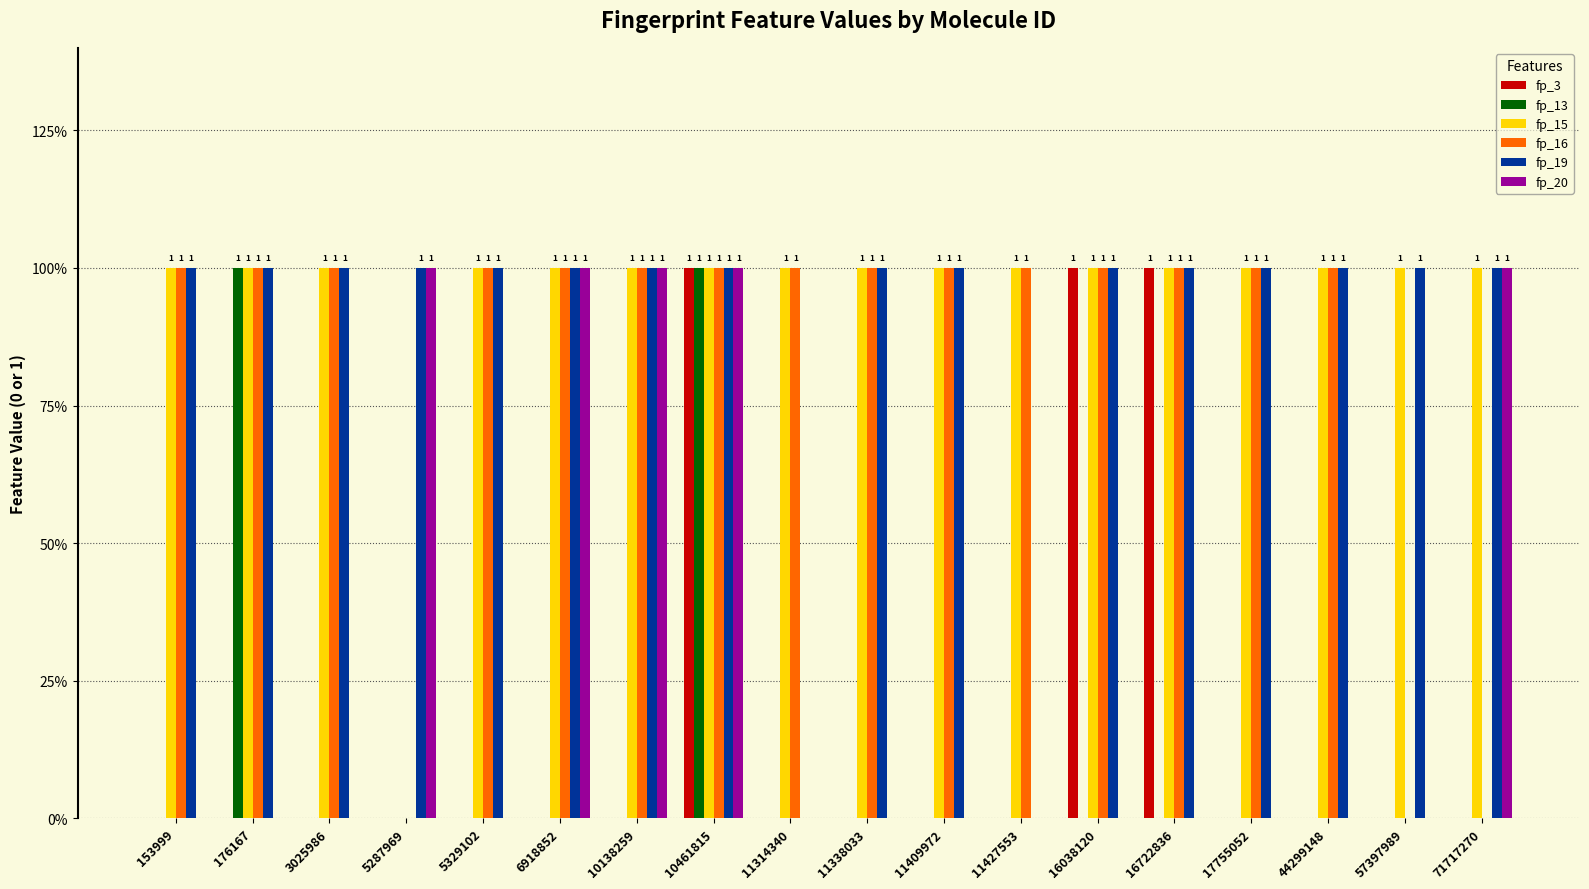

Is it true that fp_19 equals 0 at 11427553?

True